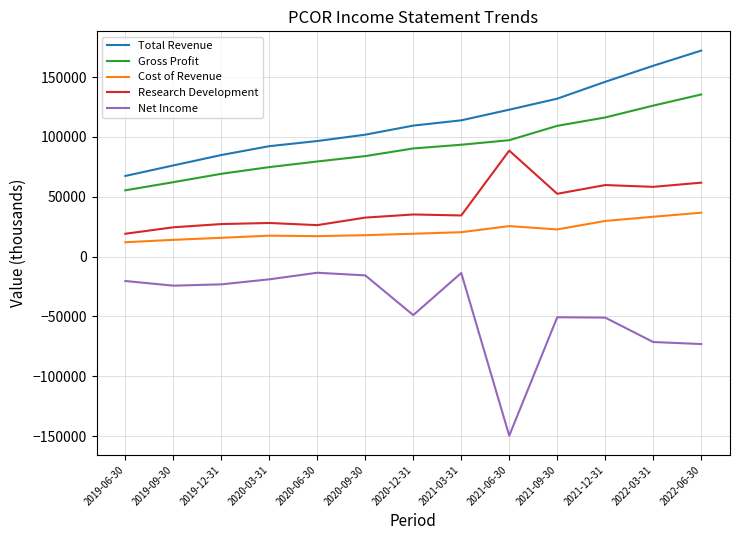

How many interior local peaks does the Net Income series have?

3